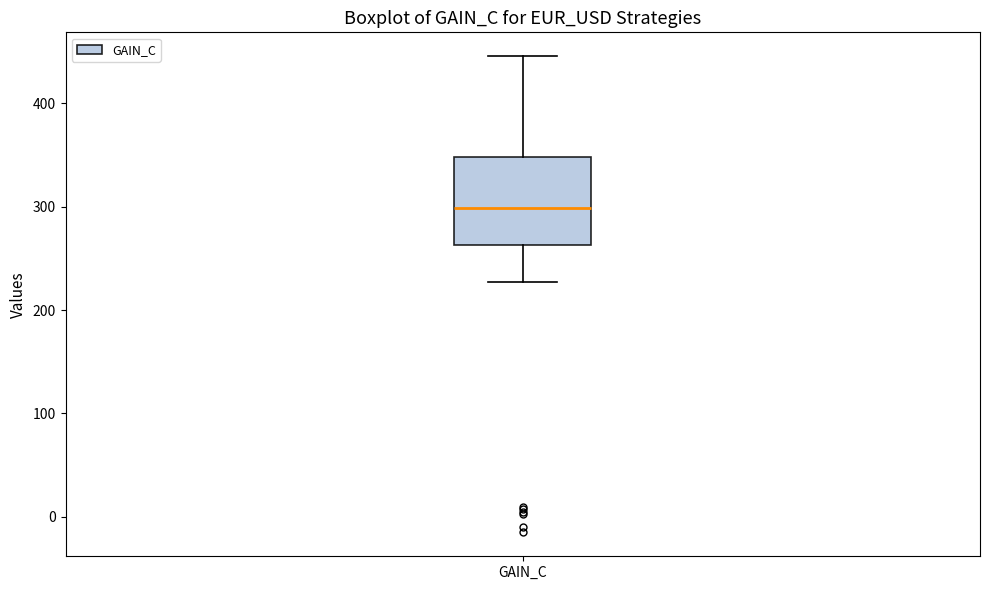

Transcribe this box plot: give where the median line is, the range the box spans, and where the two whiskers end, as read against the y-axis. The values are not printed on the chart, so give them approximately, as read against the axis.

median 300, box 260 to 350, whiskers 230 to 450